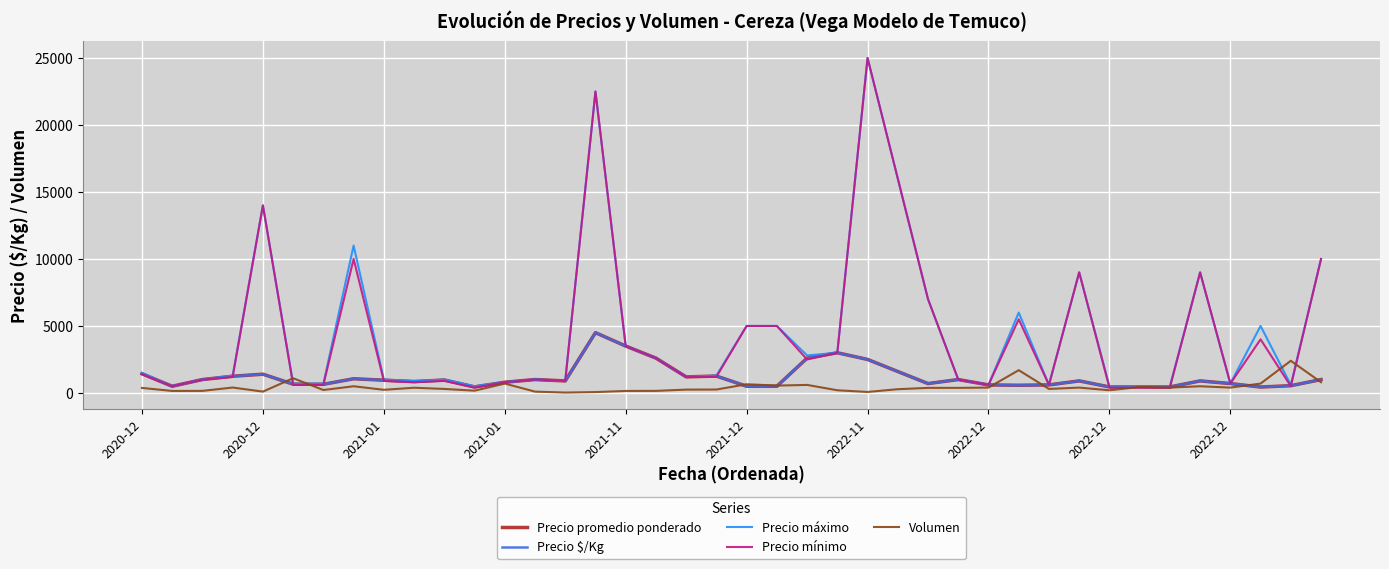

Does the chart have visible grid lines?

Yes